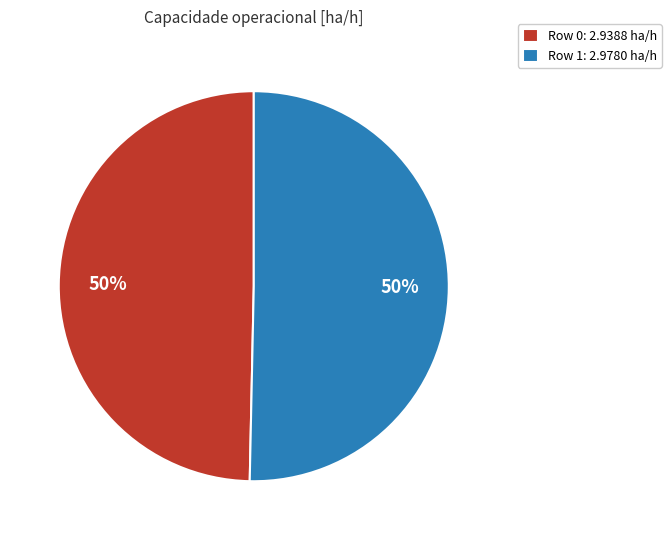

Approximately how many times larger is the value at Row 0: 2.9388 ha/h compared to Row 1: 2.9780 ha/h?

1.0